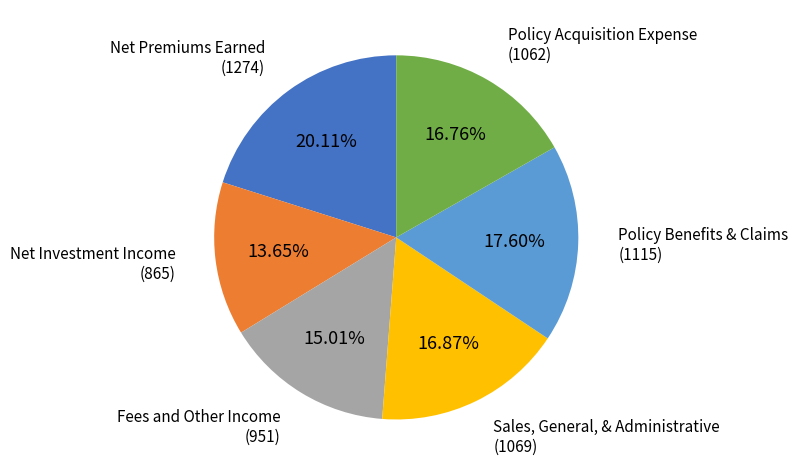

What is the smallest slice in the pie chart?

Net Investment Income